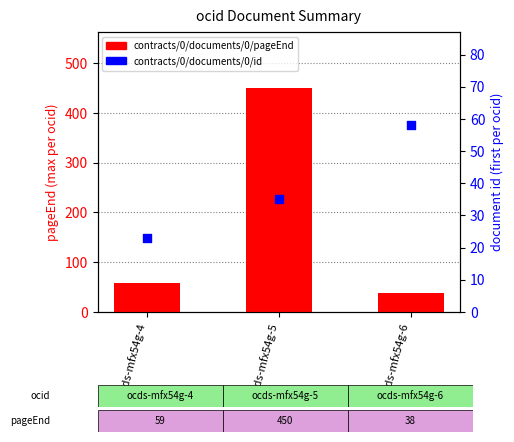

What are all the series names shown in the legend?

contracts/0/documents/0/pageEnd, contracts/0/documents/0/id